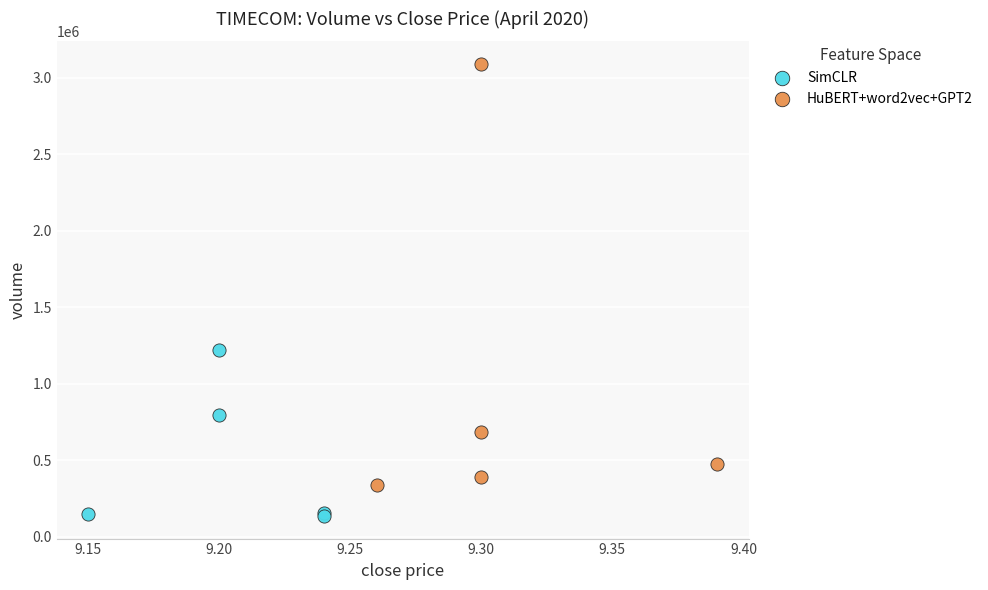

Which series contains the lowest Y value?

SimCLR